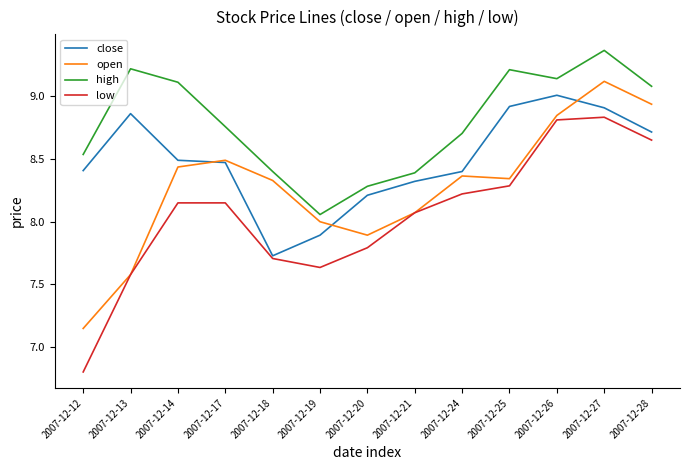

Rank the series by their maximum value, from lowest to highest.

low, close, open, high